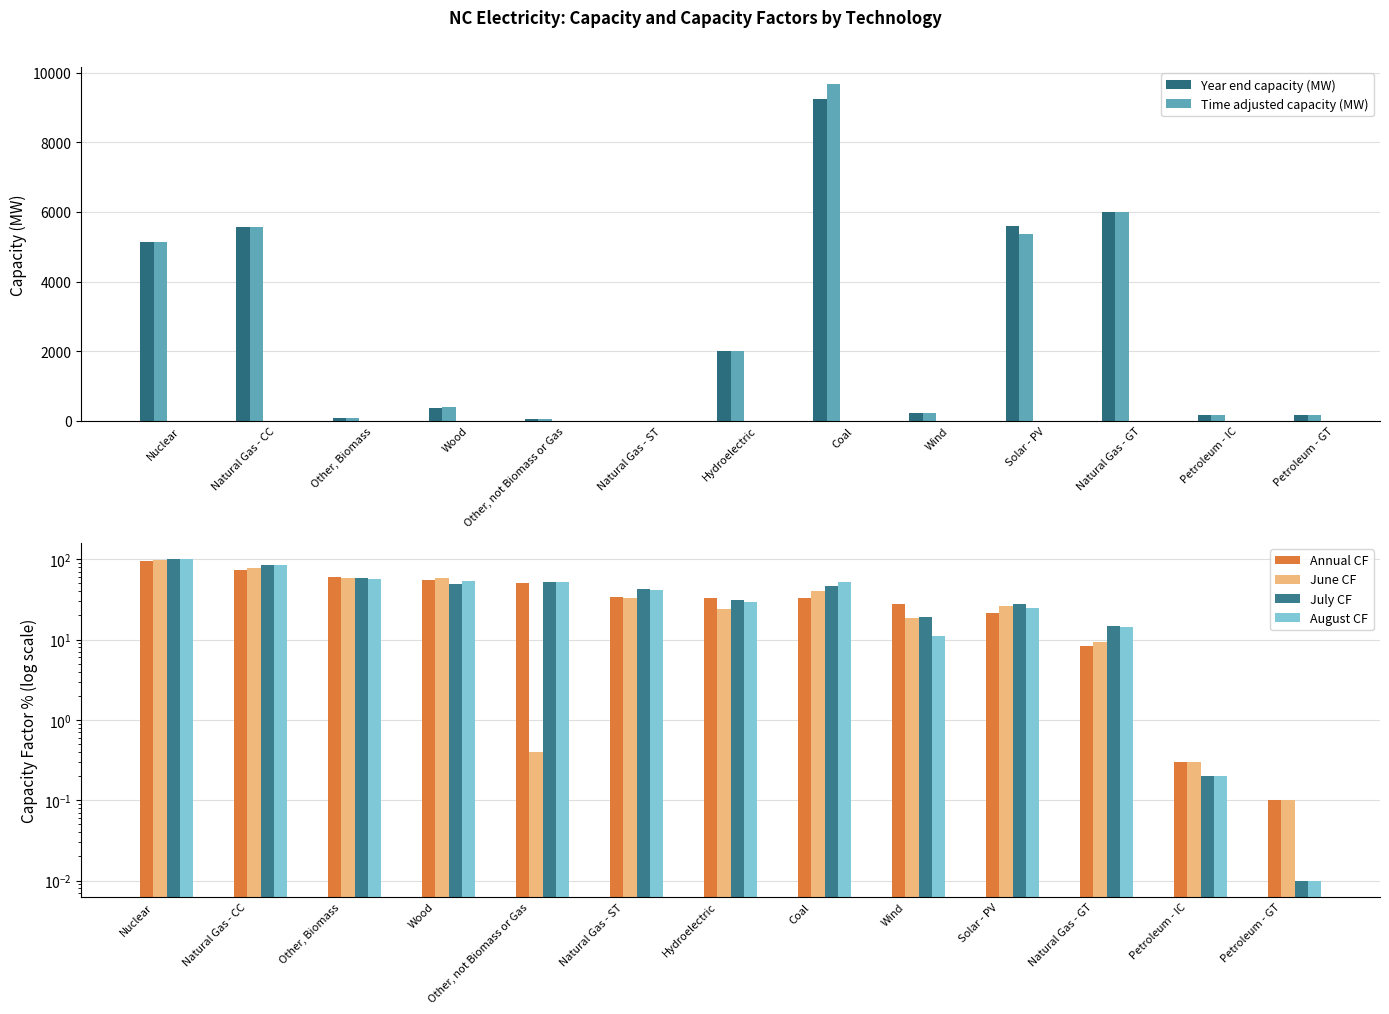

How many bars are there in total?

78